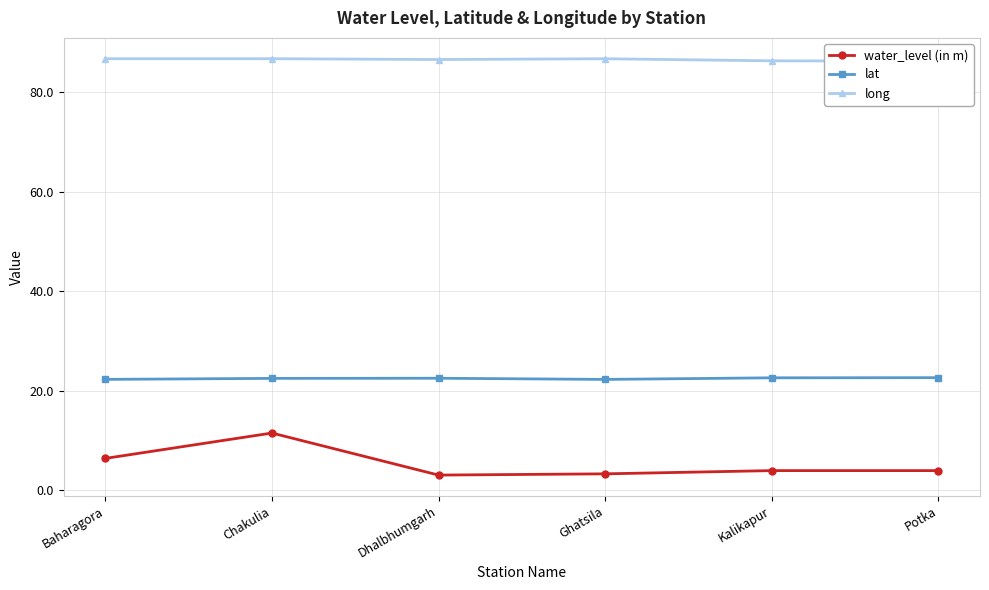

What position from the right is Chakulia?

5